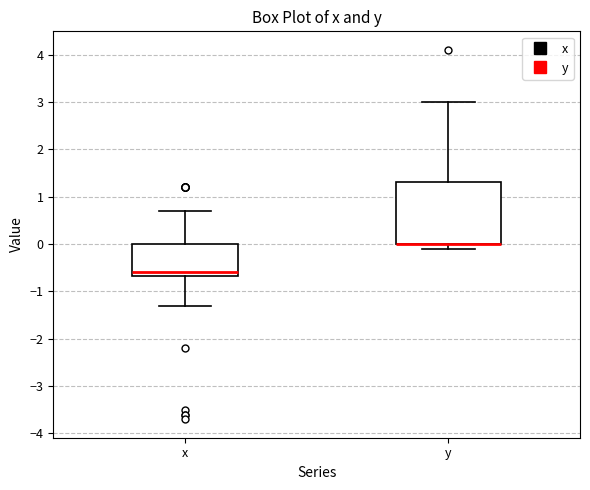

Comparing the boxes themselves (not the whiskers), which one is the tallest?

y